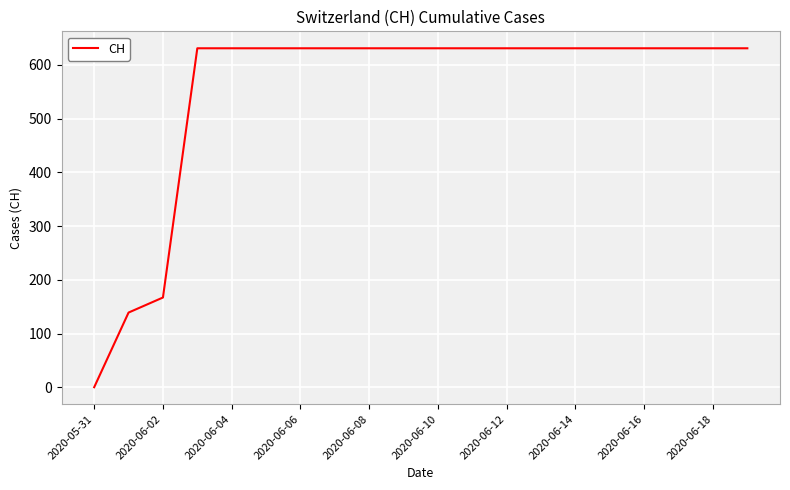

What is the difference between the maximum and minimum values?

631